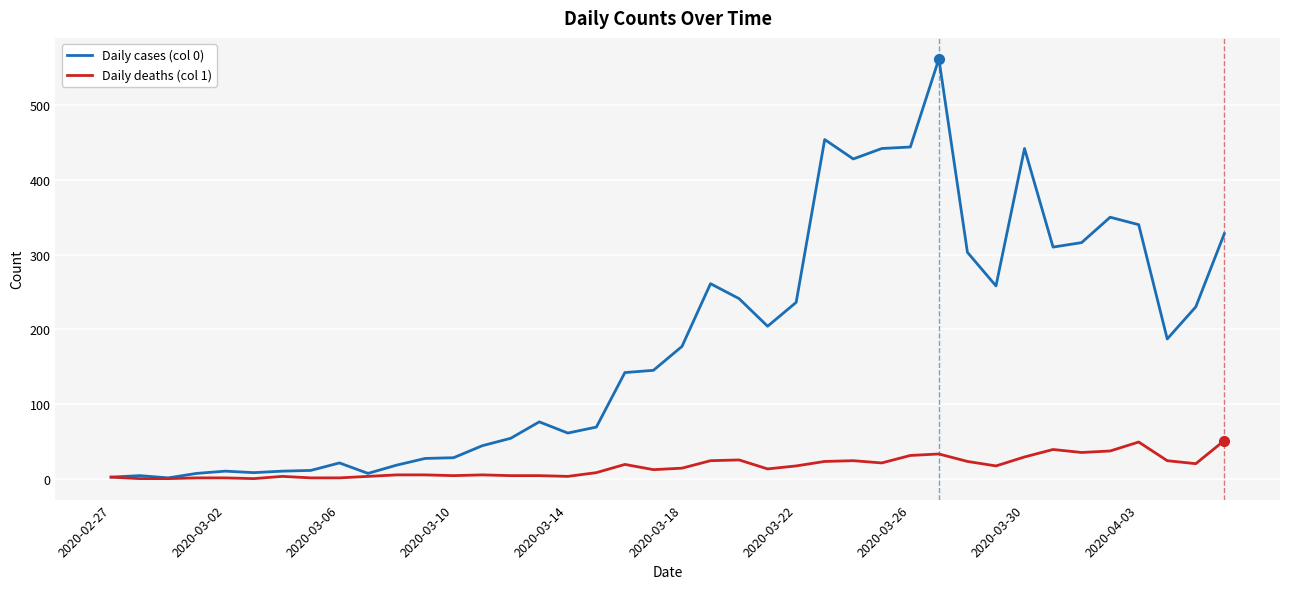

Which series has the largest total across all categories?

Daily cases (col 0)